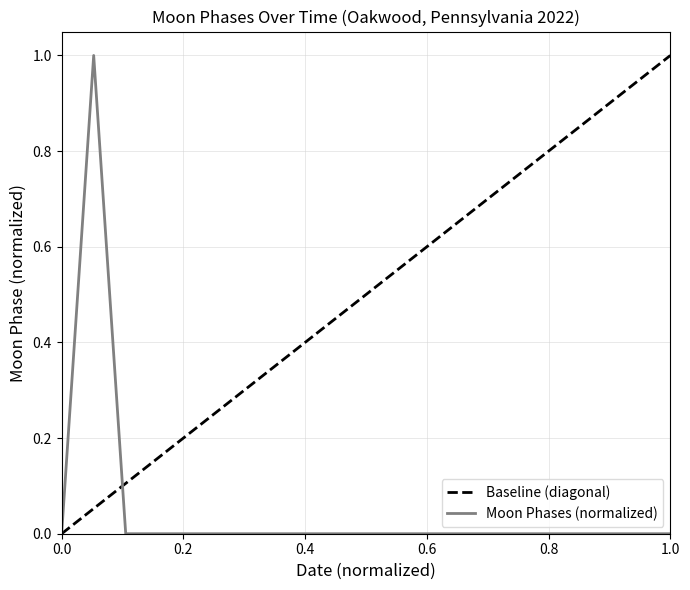

Reading right to left, extract all data points from this chart.

0	0	0	0	0	0	0	0	0	0	0	0	0	0	0	0	0	0	1	0